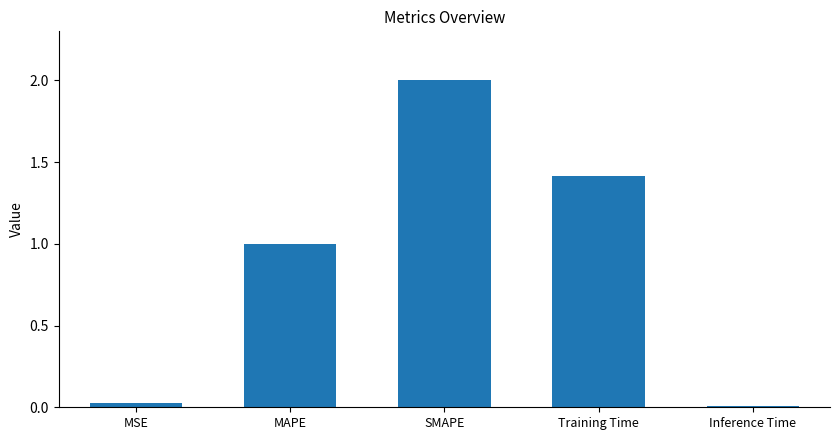

The chart shows a value of 1.6 at MAPE. True or false?

False